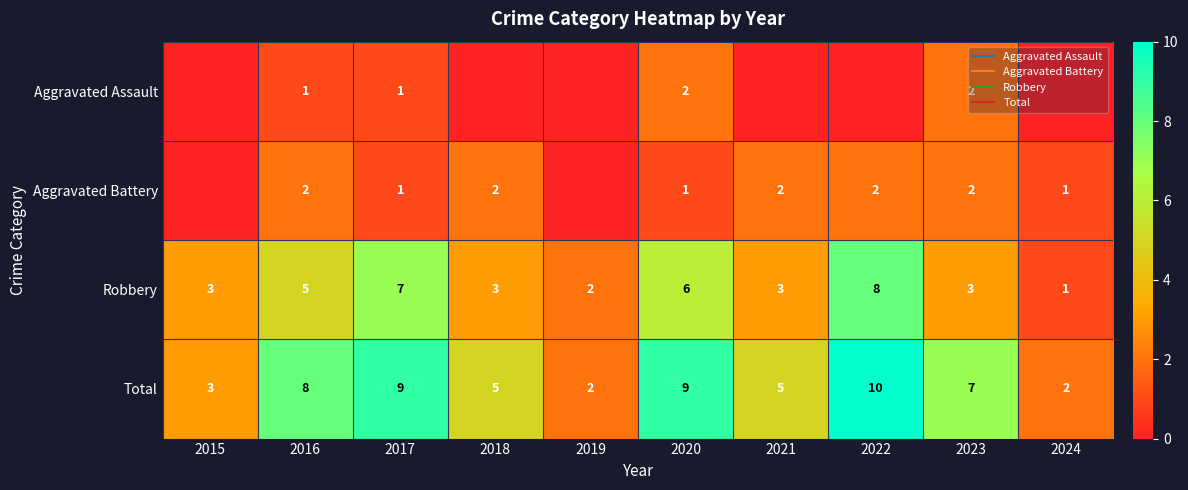

What is the difference between the highest and lowest values at 2017?

8